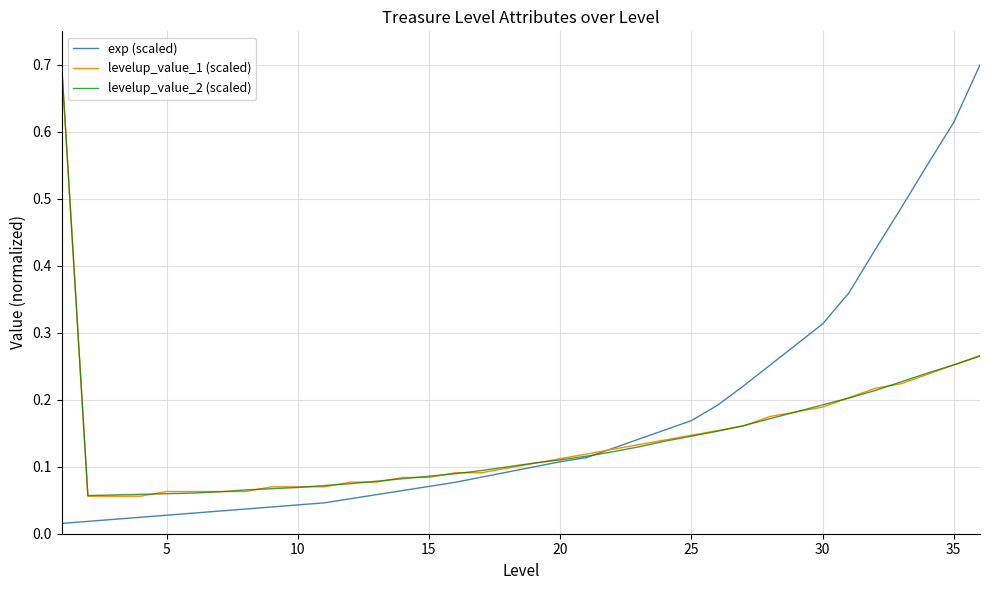

Does the chart display data point markers on the line(s)?

No